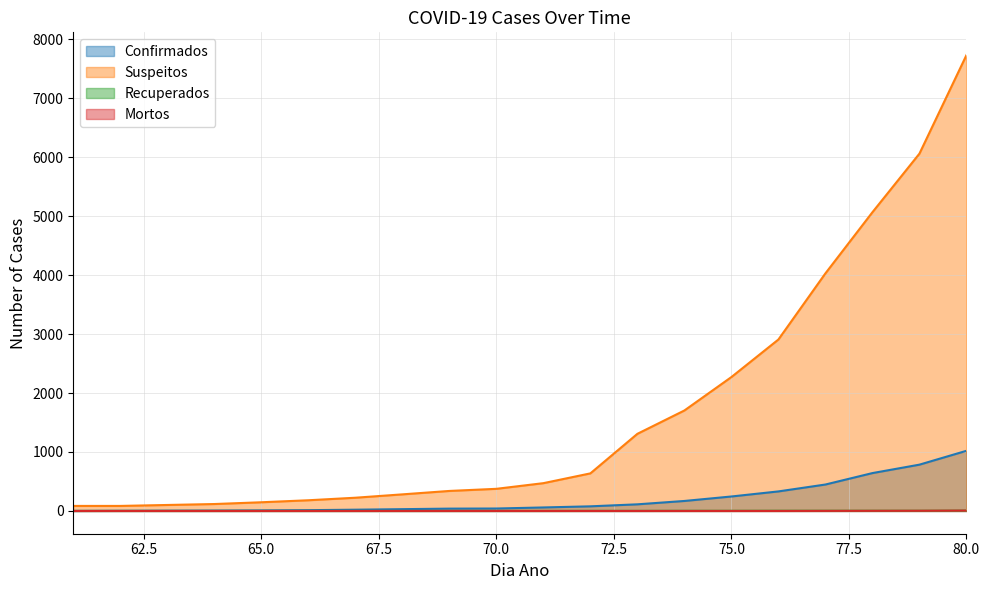

Which label corresponds to the smallest value in the chart?

61